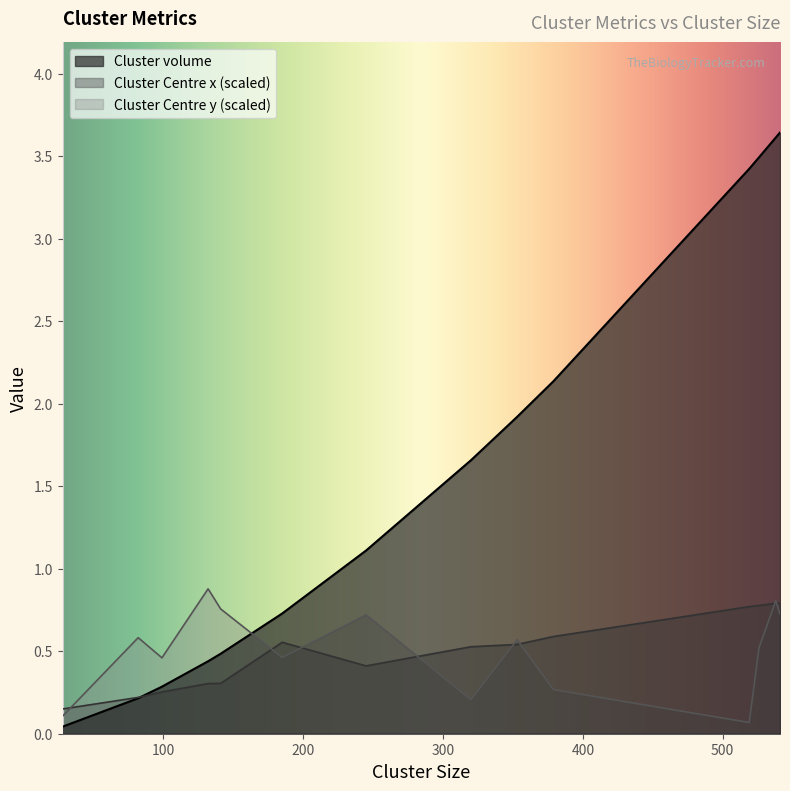

What is the total value across all series at 379?

3.0